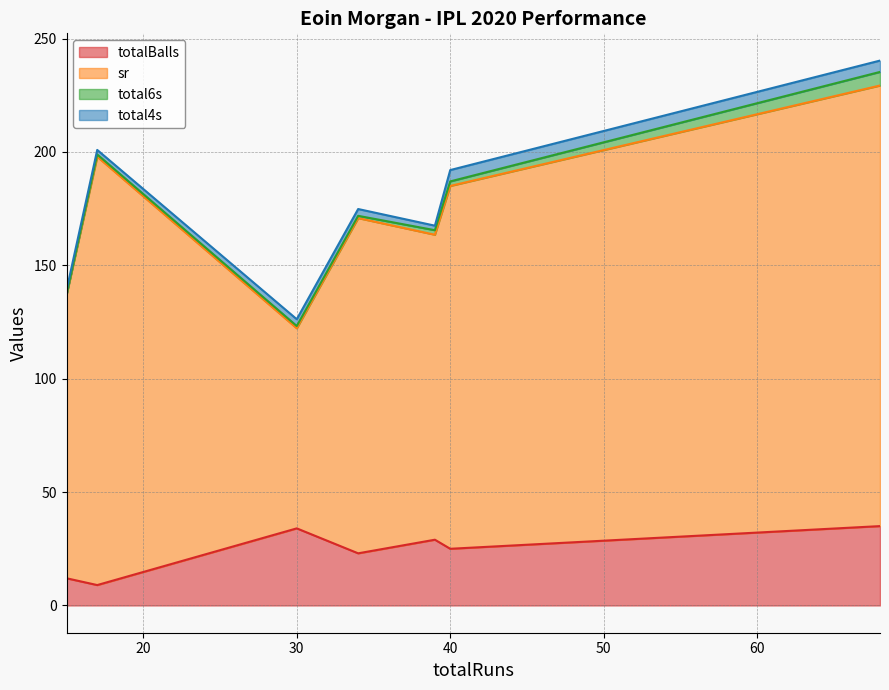

How many values in the sr series exceed 147?

4